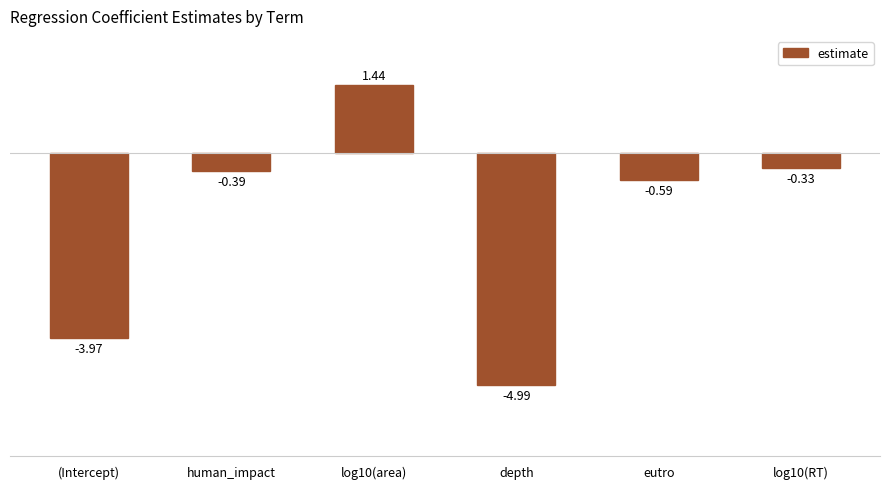

What is the difference between the second highest and second lowest values?

3.6